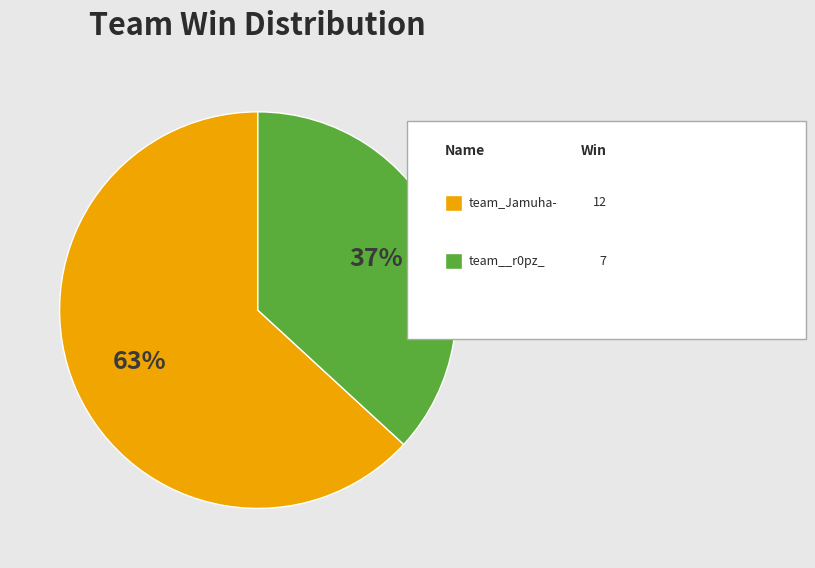

How many slices are in this pie chart?

2